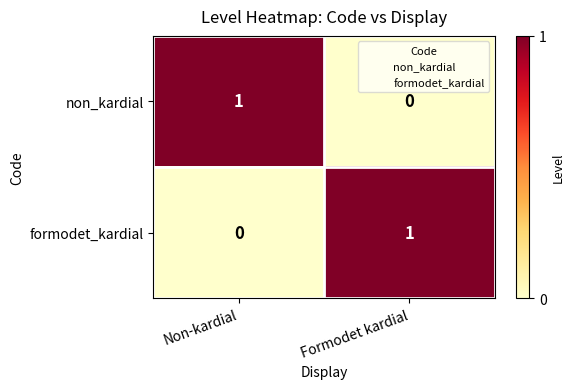

Reading left to right, list all the values displayed in this chart.

non_kardial: Non-kardial=1	Formodet kardial=0
formodet_kardial: Non-kardial=0	Formodet kardial=1